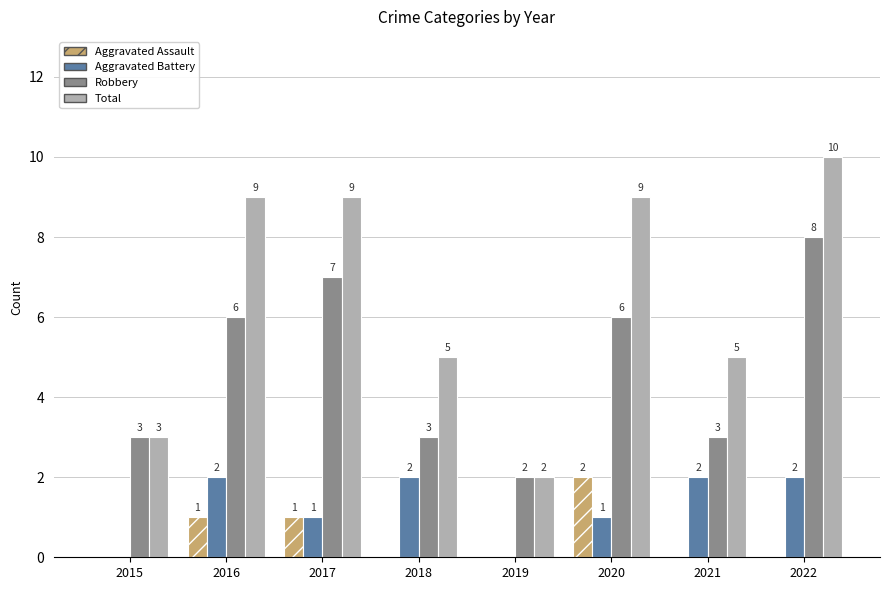

Count the Total values in the range 5 to 9.

5